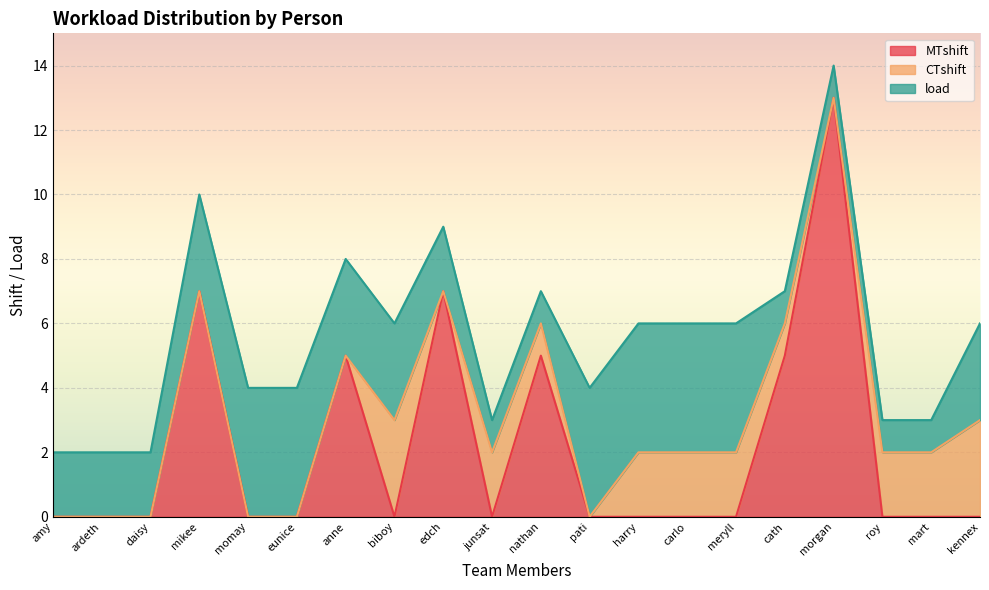

What are all the series names shown in the legend?

MTshift, CTshift, load